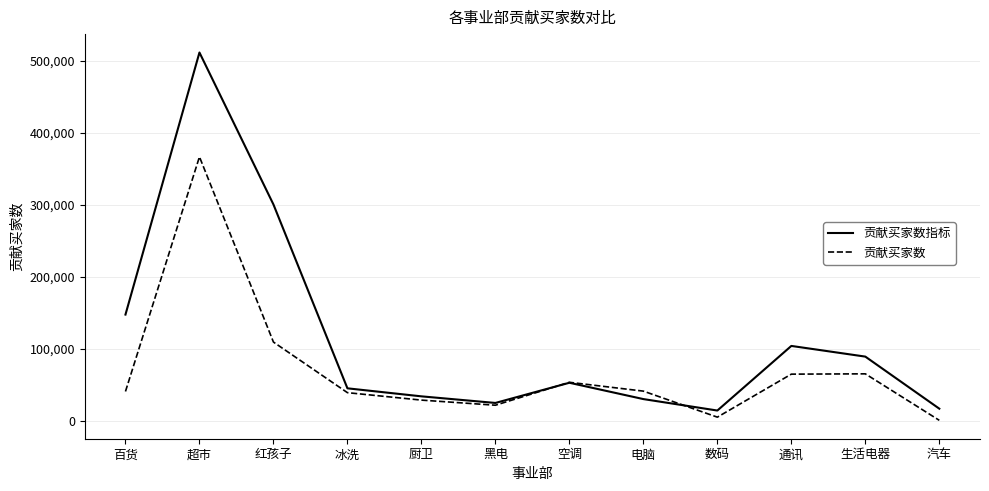

How many interior local valleys does the 贡献买家数指标 series have?

2